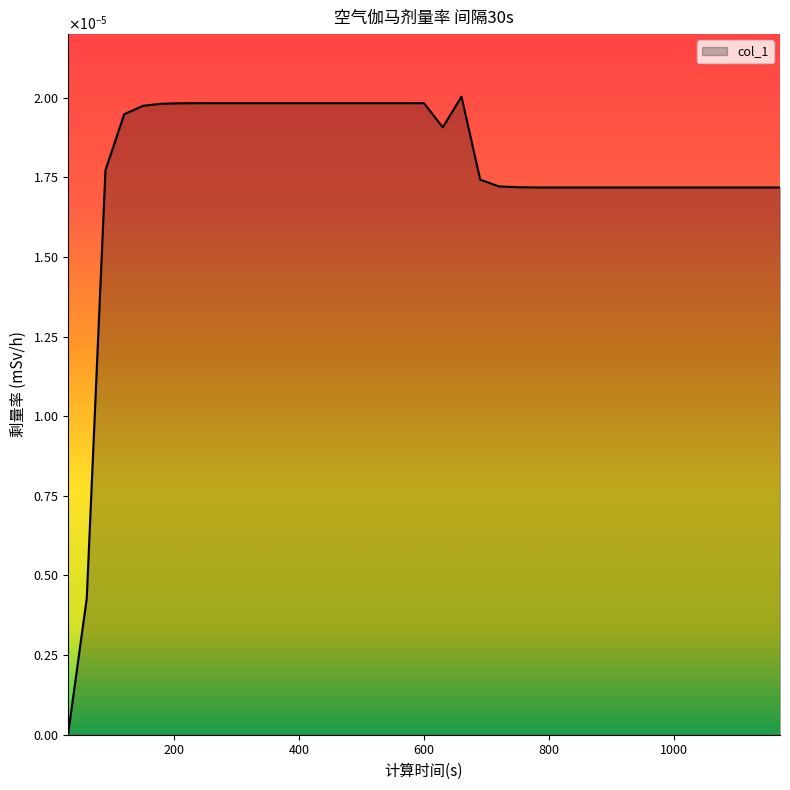

Does the chart have visible grid lines?

No